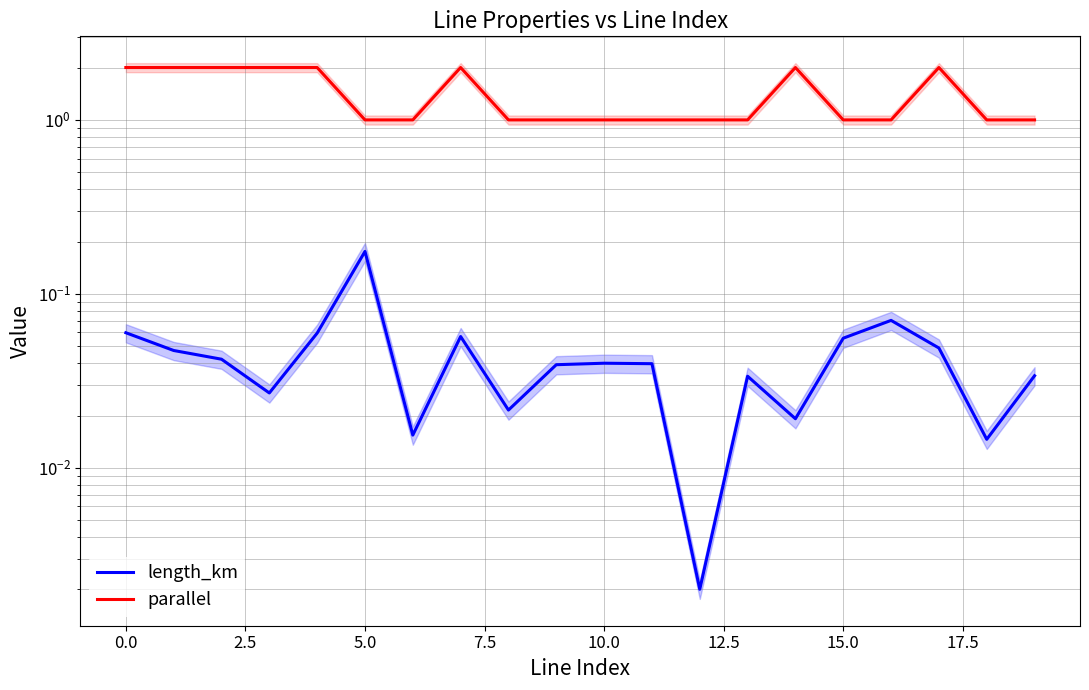

What is the difference between the second highest and second lowest values in the parallel series?

1.0